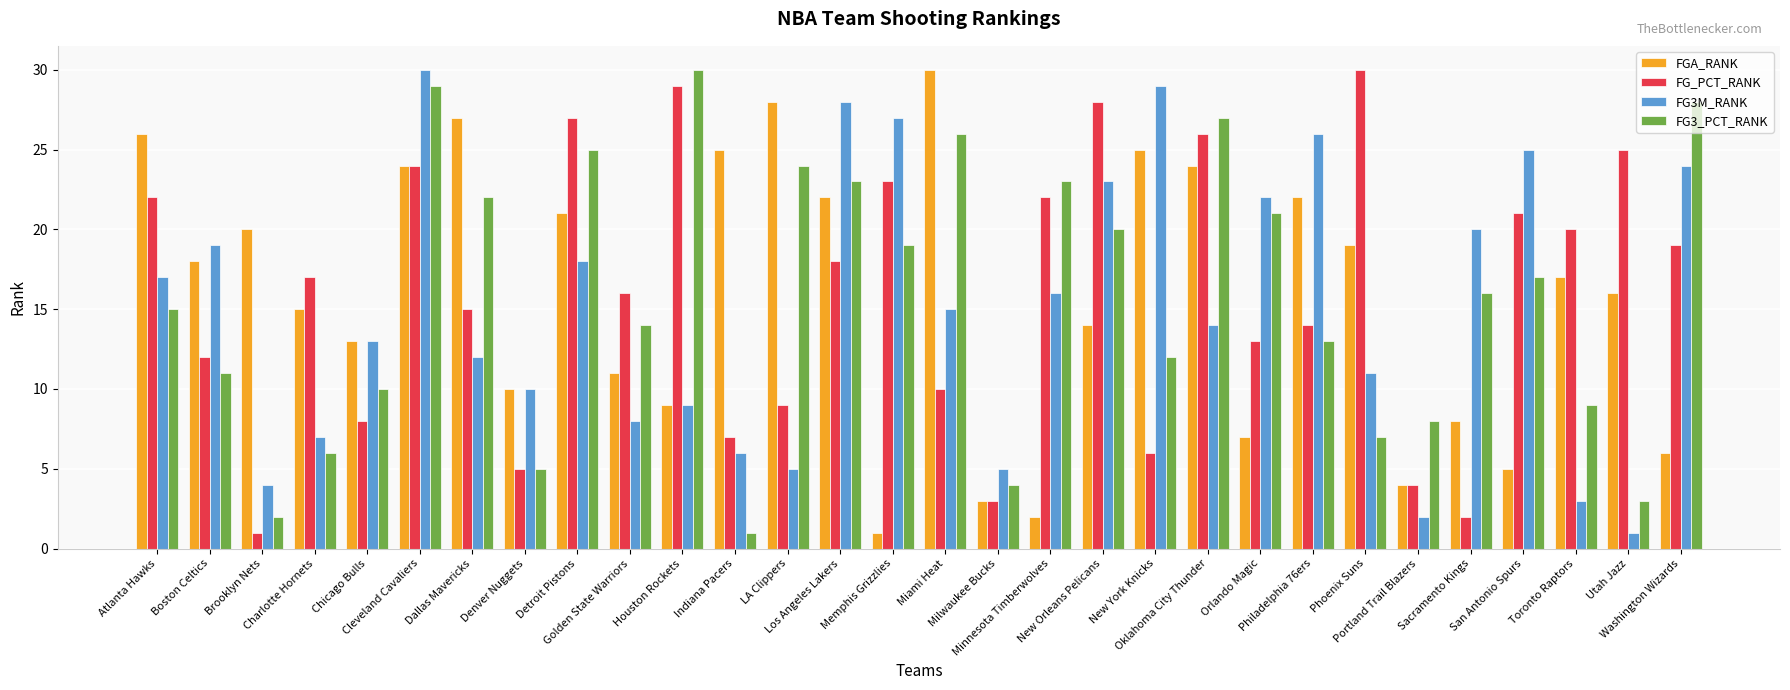

What is the sum of all FG_PCT_RANK values?

476